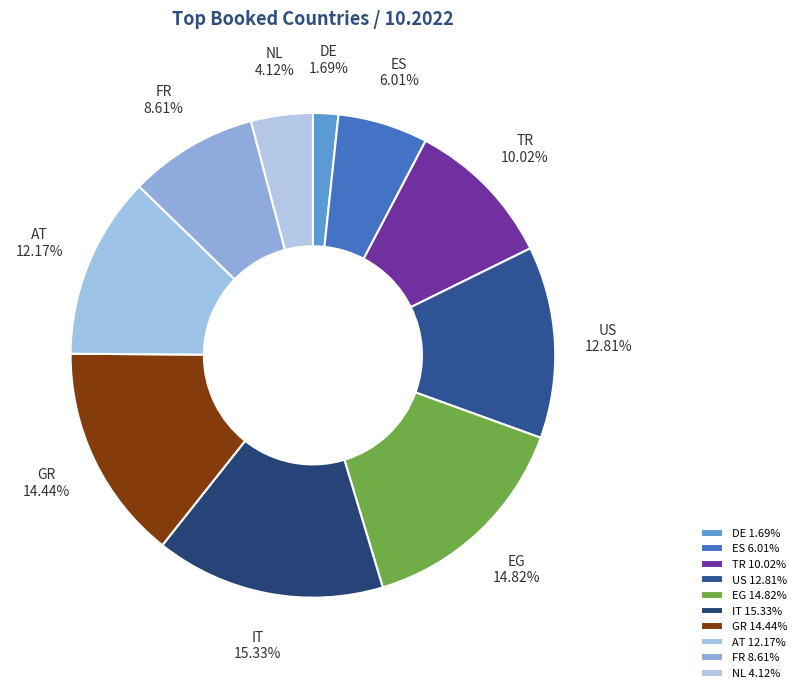

Between DE and US, which is larger?

US